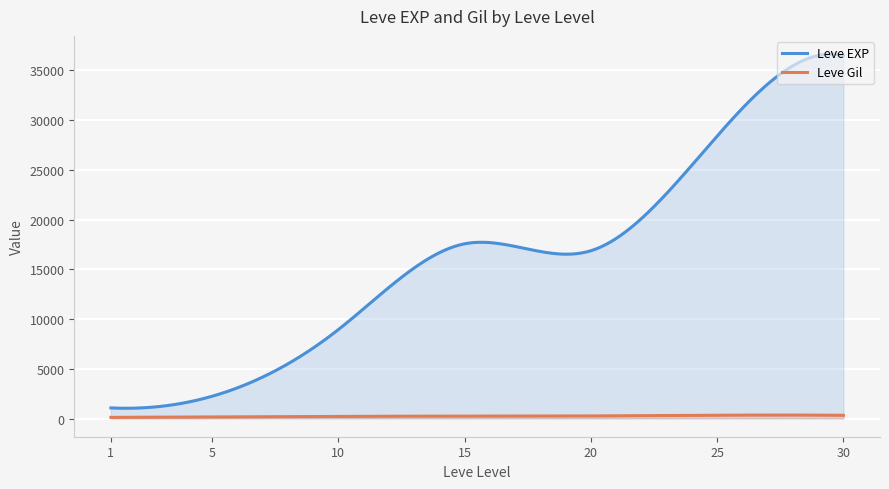

Is it true that Leve Gil equals 658 at 30?

False